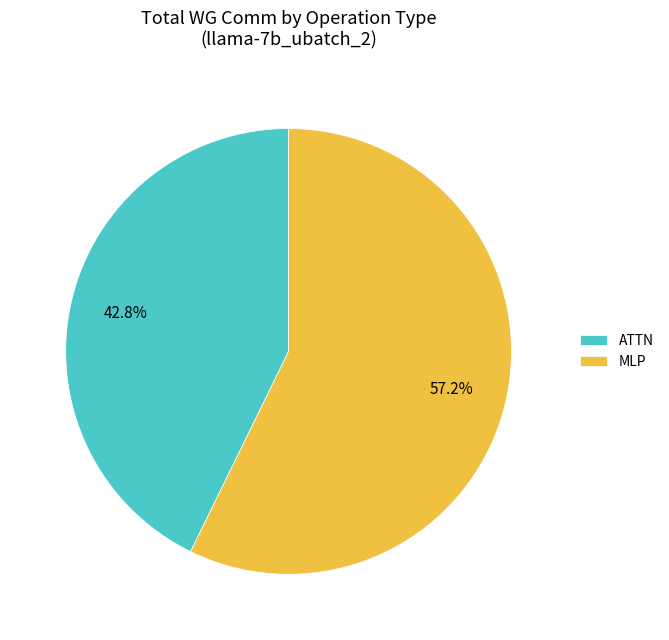

Which has a higher value, MLP or ATTN?

MLP